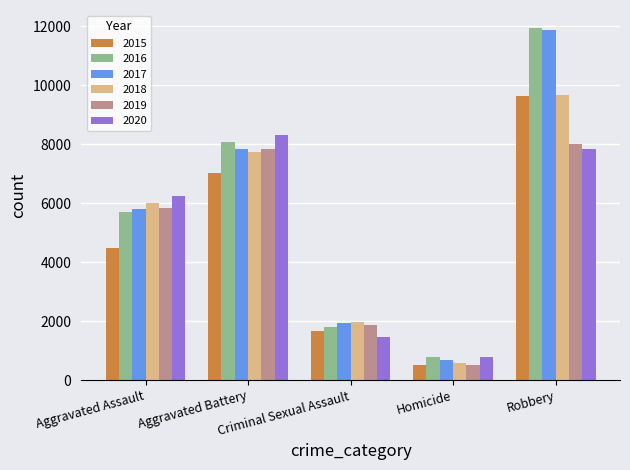

What is the label of the 5th bar from the right?

Aggravated Assault